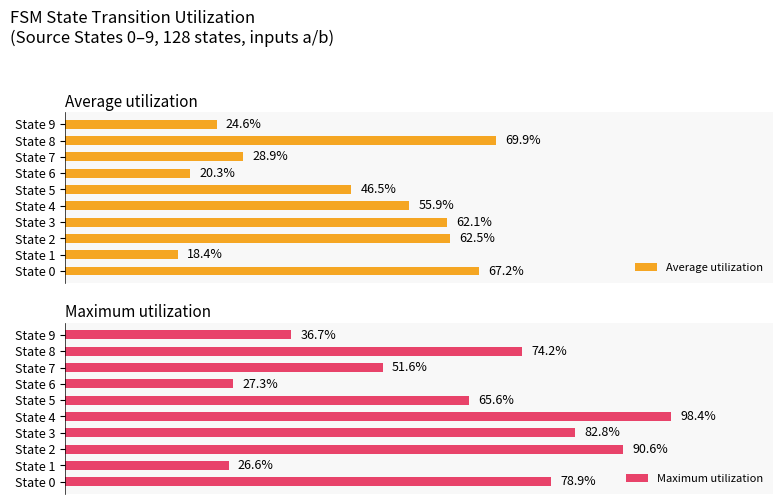

Are the bars horizontal?

Yes